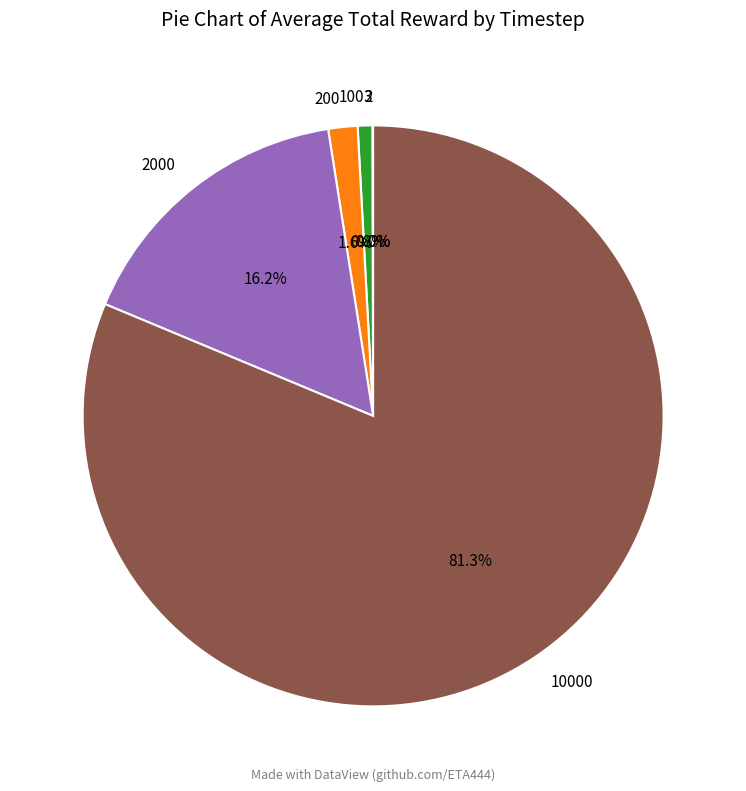

To the nearest percent, what is the average slice percentage?

17%